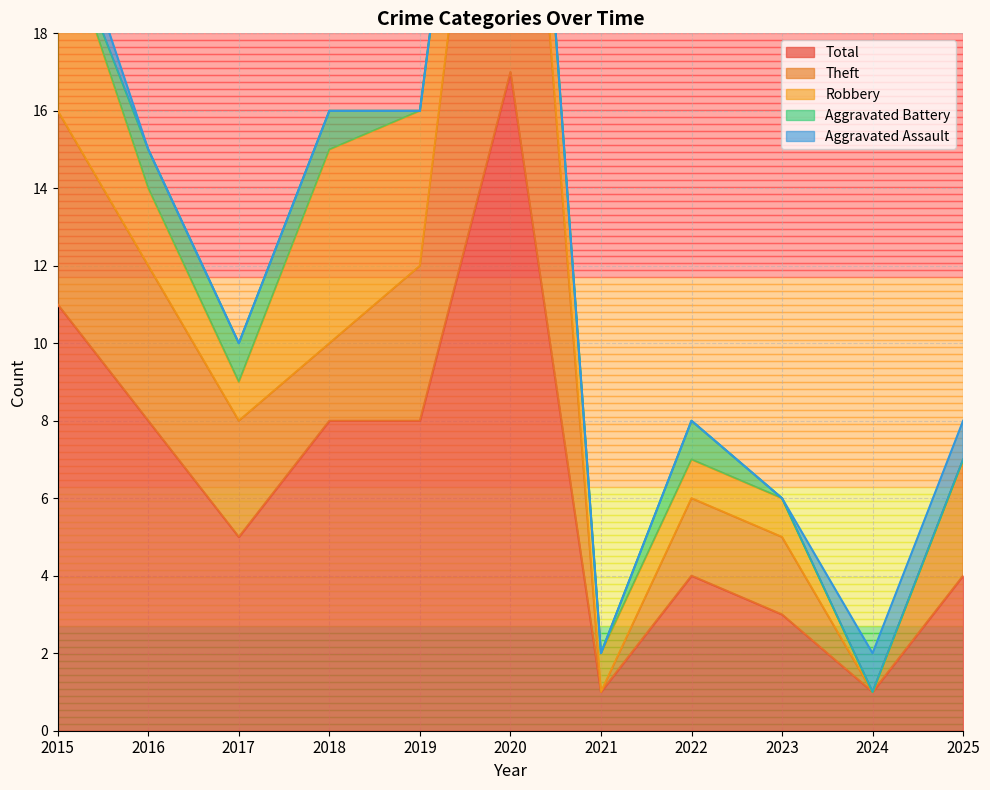

In Theft, how many points are lower than both neighbors (excluding endpoints)?

3